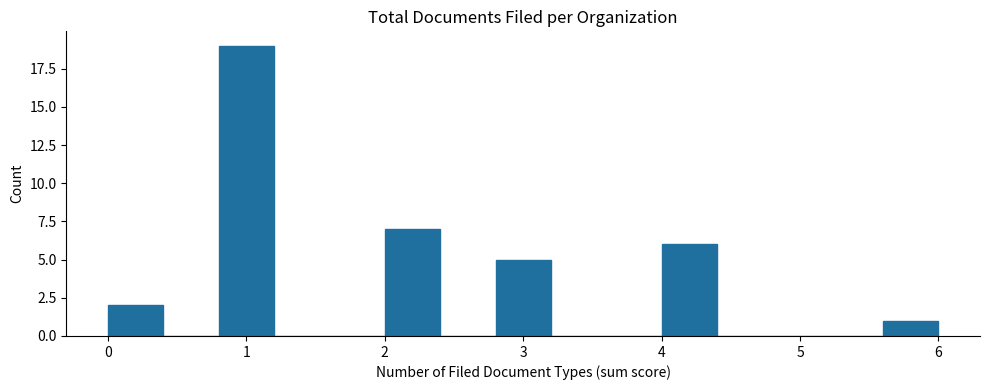

Which range on the x-axis has the tallest bar?

0.8 to 1.2